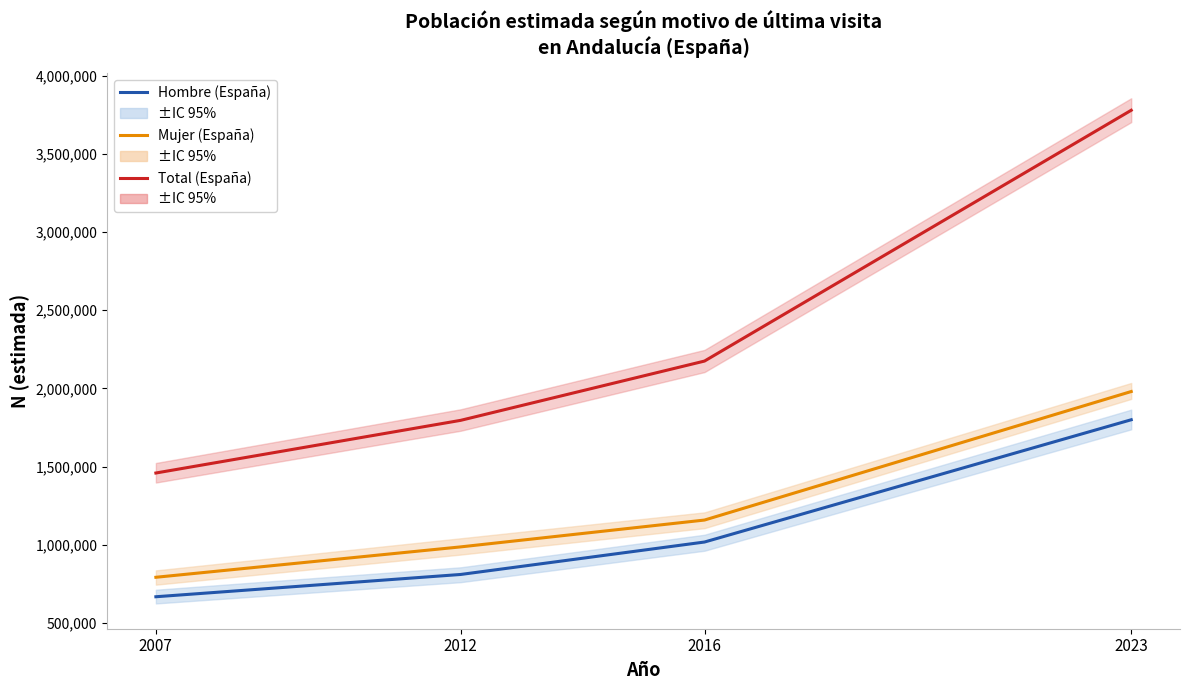

What value does the Total (España) series have at 2012, to the nearest 100?

1795800